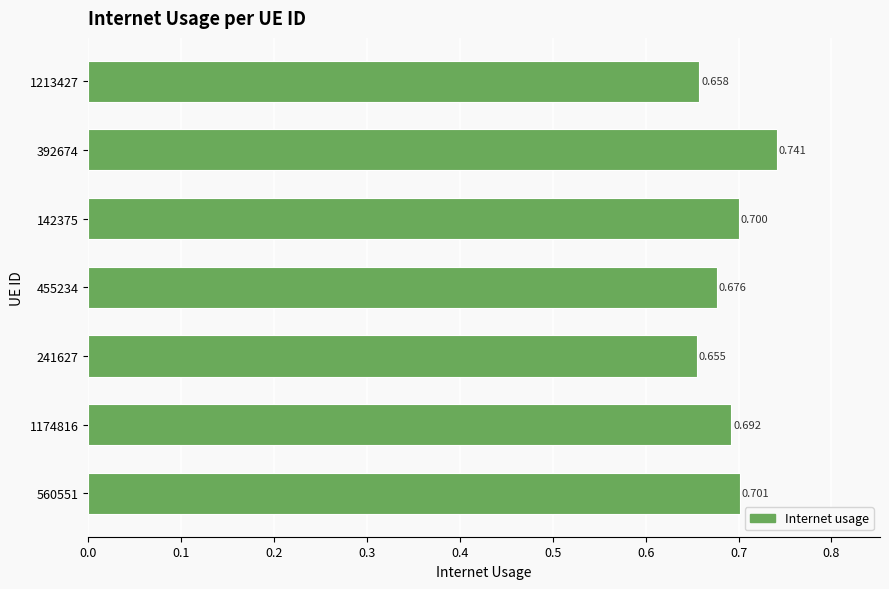

How many bars are there in total?

7